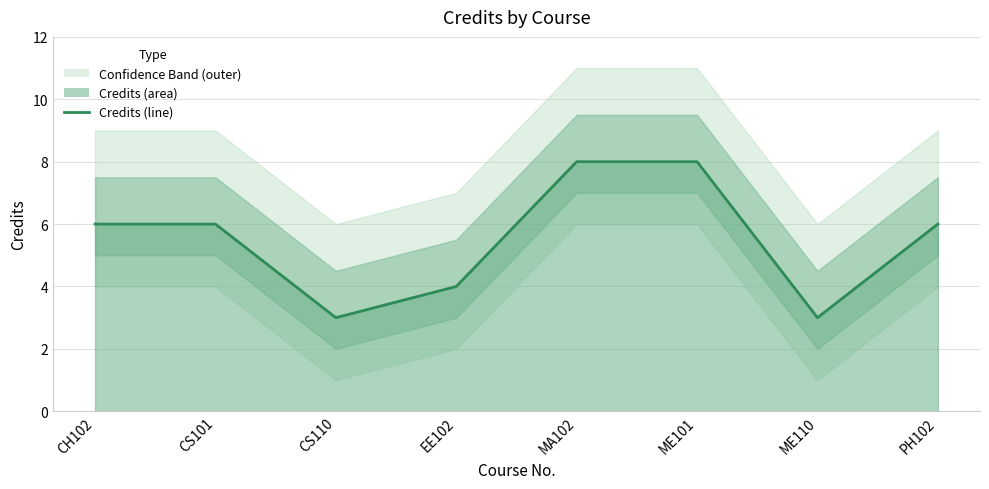

Where is the first local minimum?

CS110